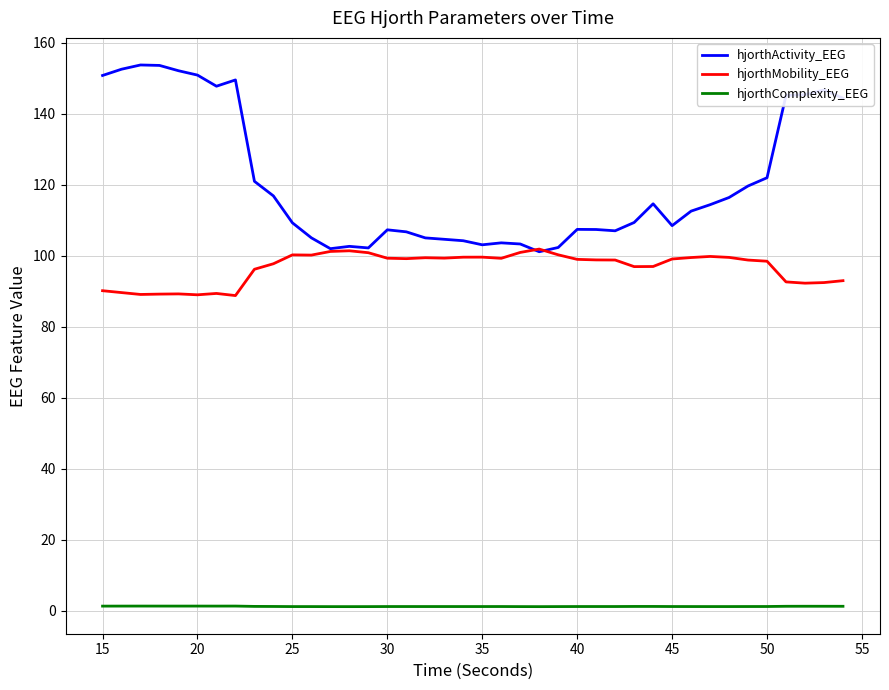

Which series has the largest range (max minus min)?

hjorthActivity_EEG